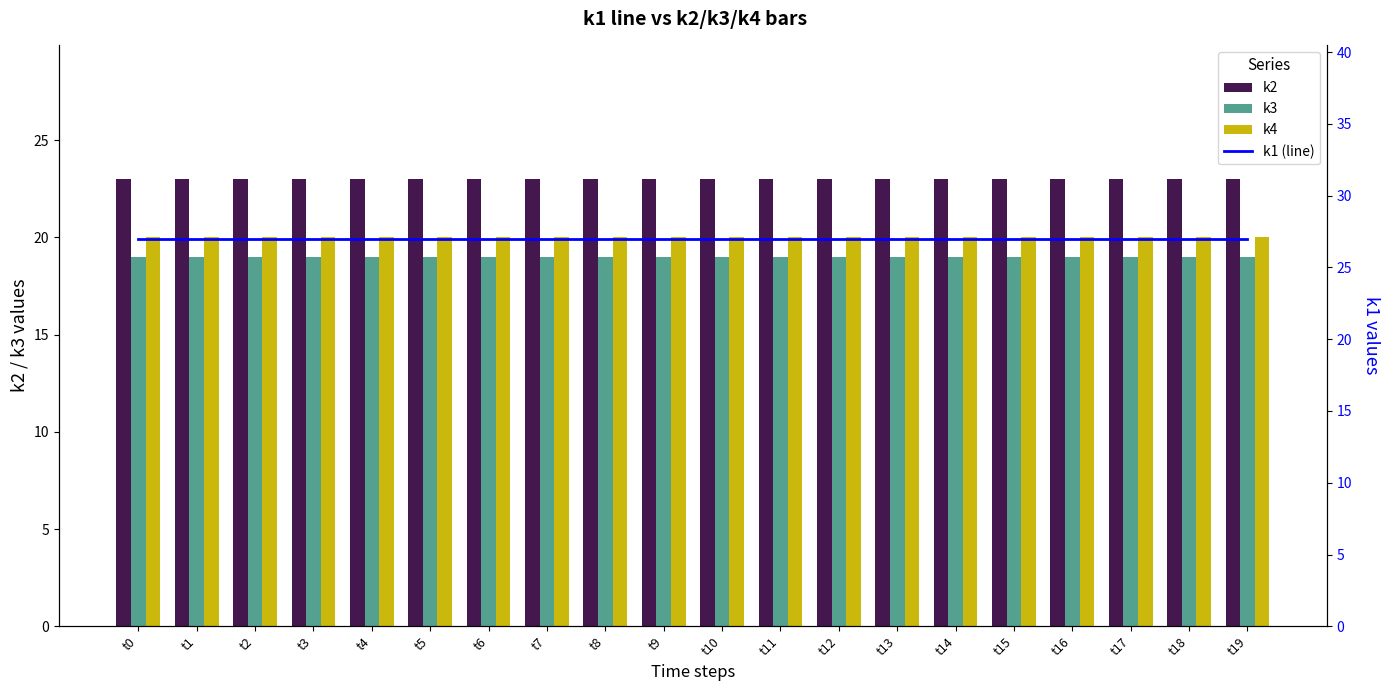

At t1, list the series in order from smallest to largest.

k3, k4, k2, k1 (line)